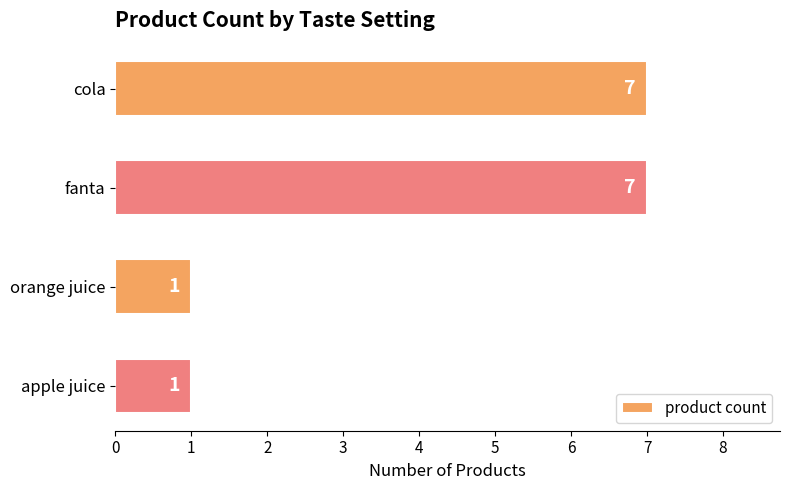

Reading top to bottom, list all the values displayed in this chart.

cola=7	fanta=7	orange juice=1	apple juice=1